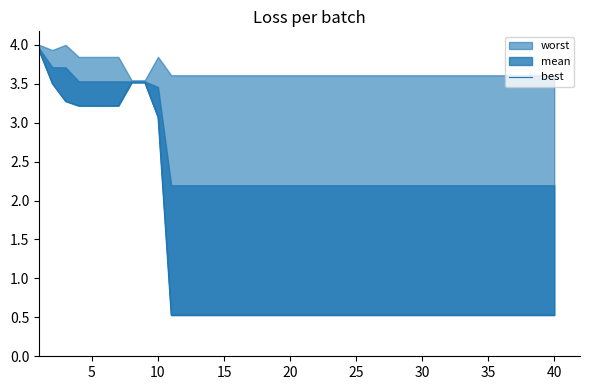

What is the minimum value shown in the chart?

0.5